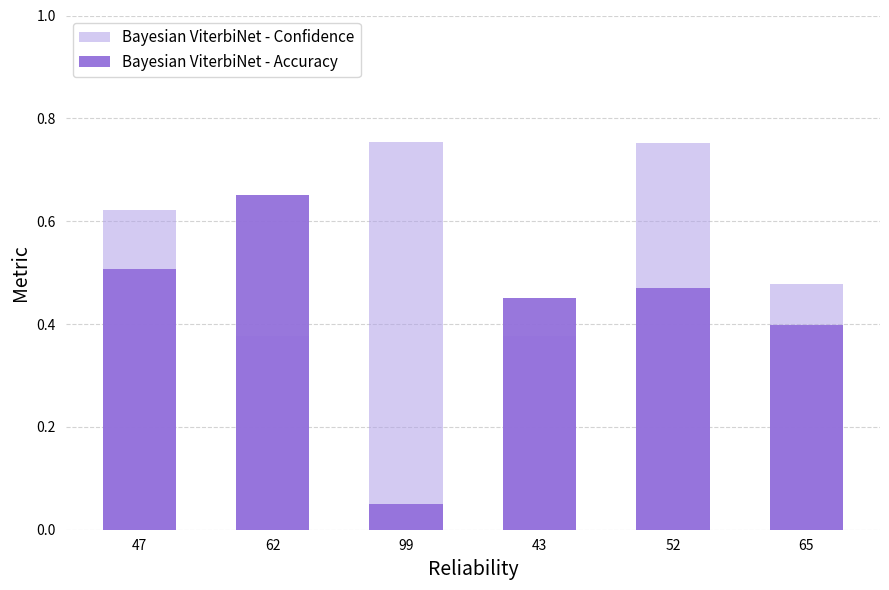

What position from the right is 52?

2